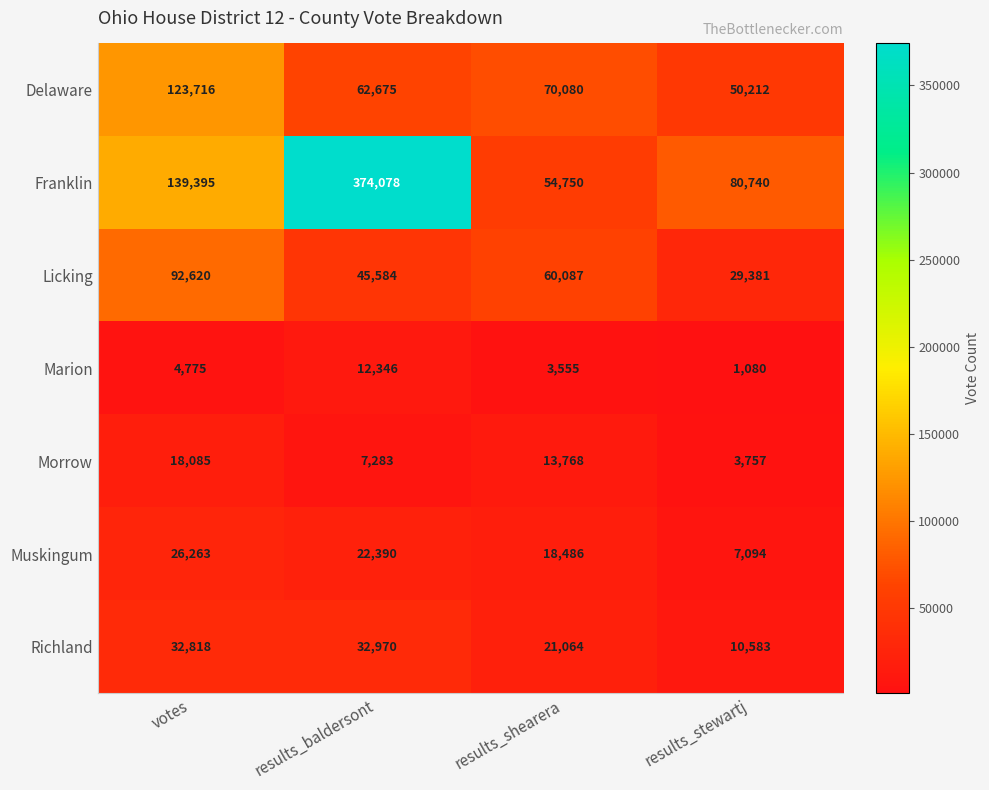

True or false: Marion has a value of 3555 at results_shearera.

True